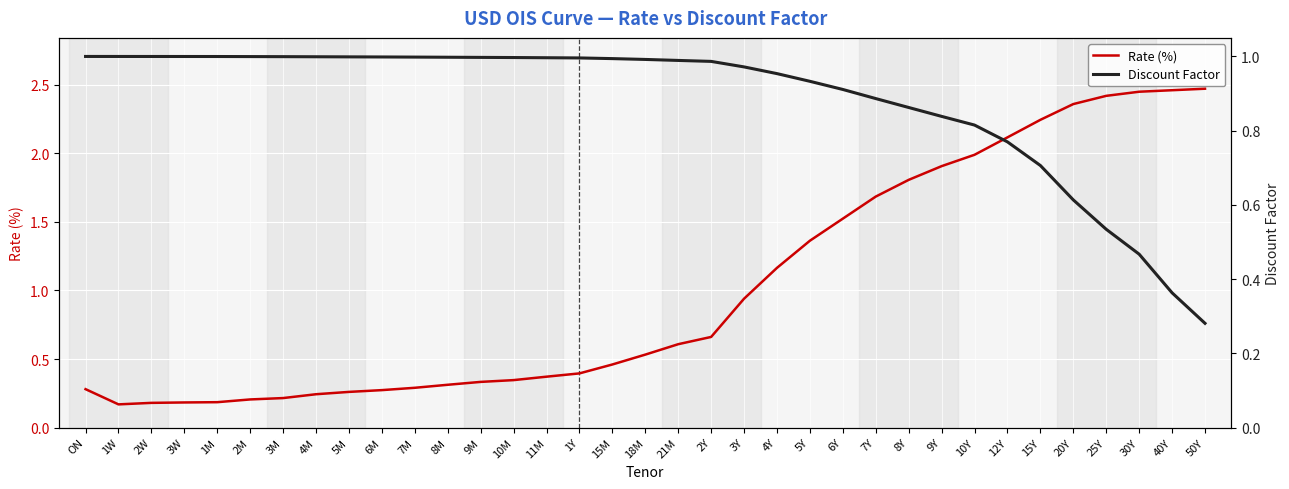

Where is Rate (%) nearest to the value 1?

3Y